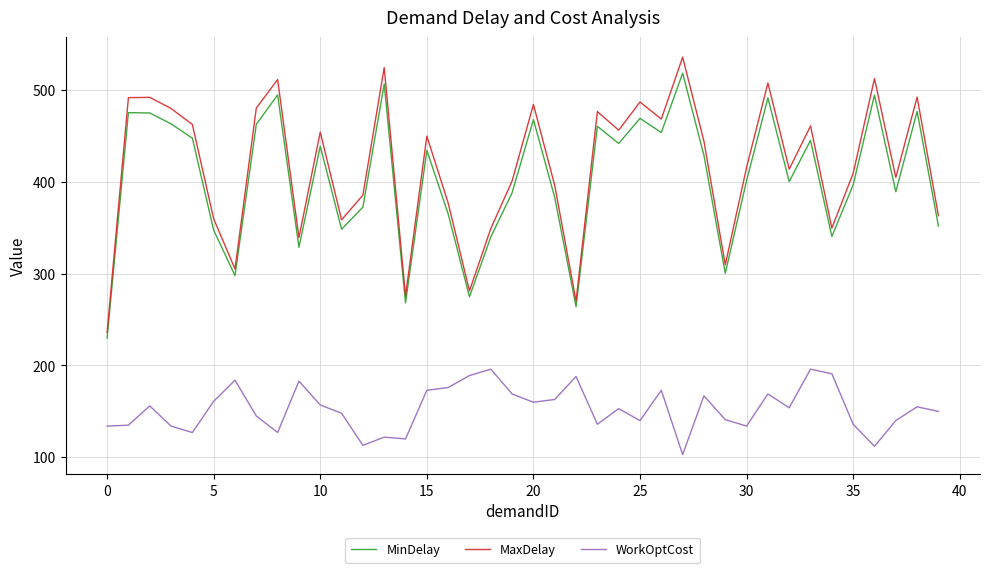

True or false: WorkOptCost and MaxDelay intersect in this chart.

False